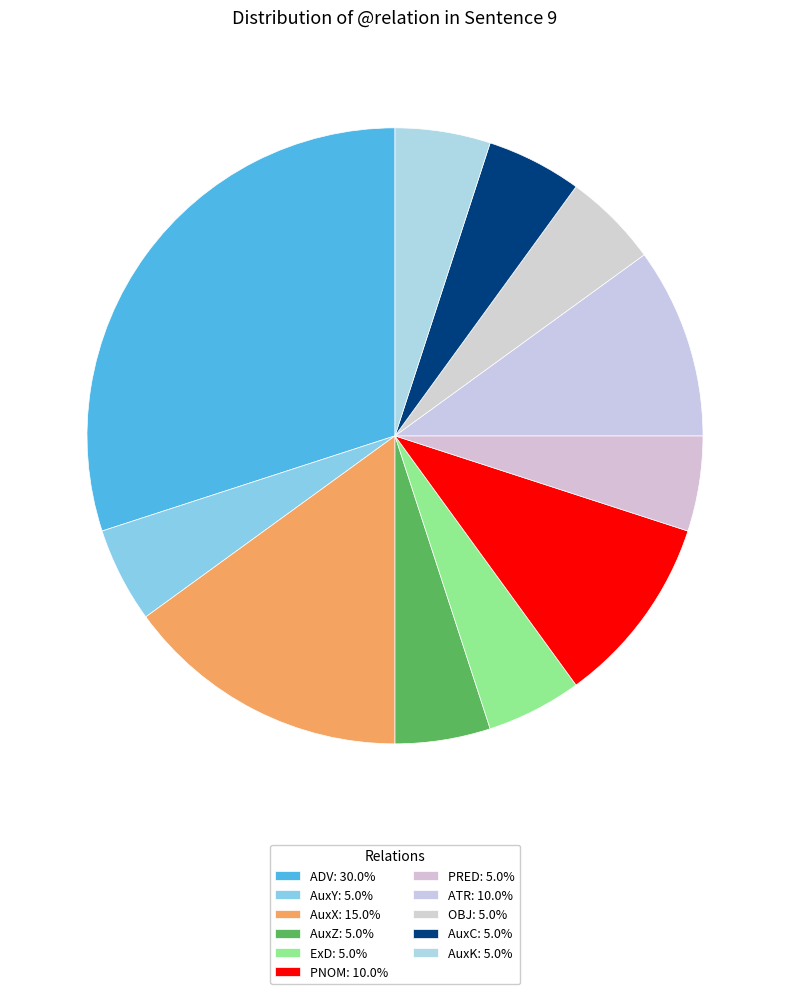

How much of the chart is everything except AuxC?

95.0%